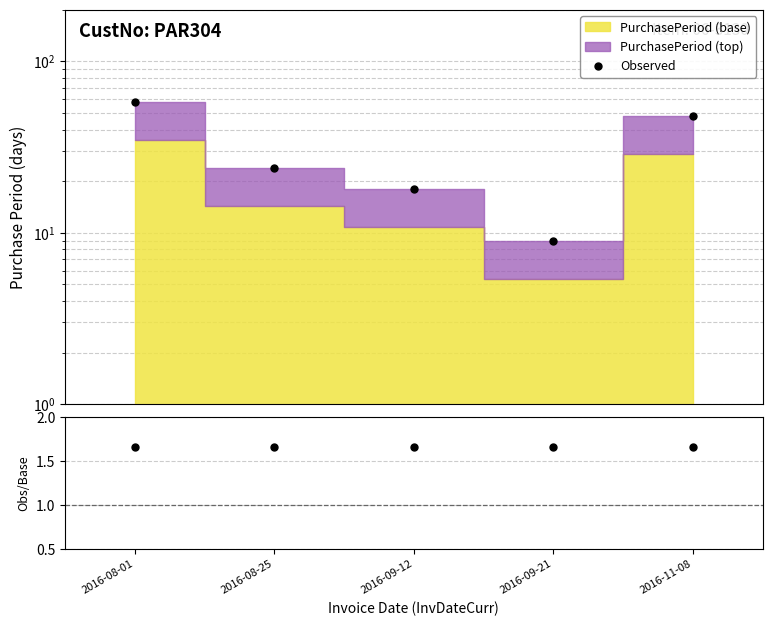

True or false: Obs/Base and Observed intersect in this chart.

False